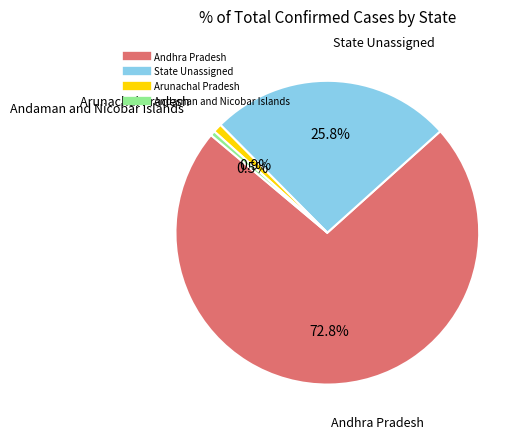

Is there any slice that represents more than half of the pie?

Yes